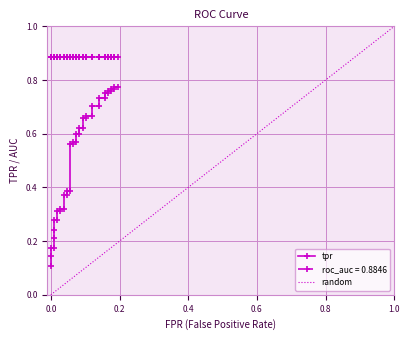

Does the chart have visible grid lines?

Yes